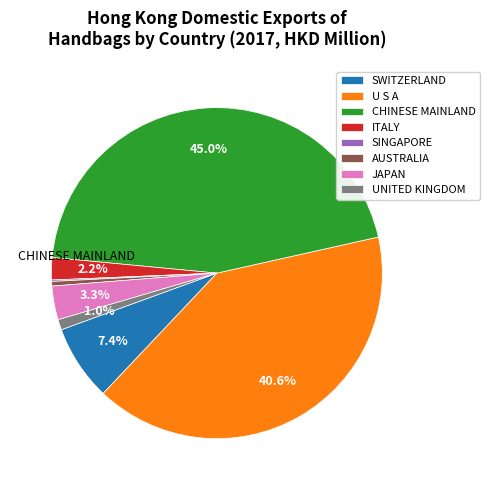

Is SWITZERLAND the majority of the pie?

No